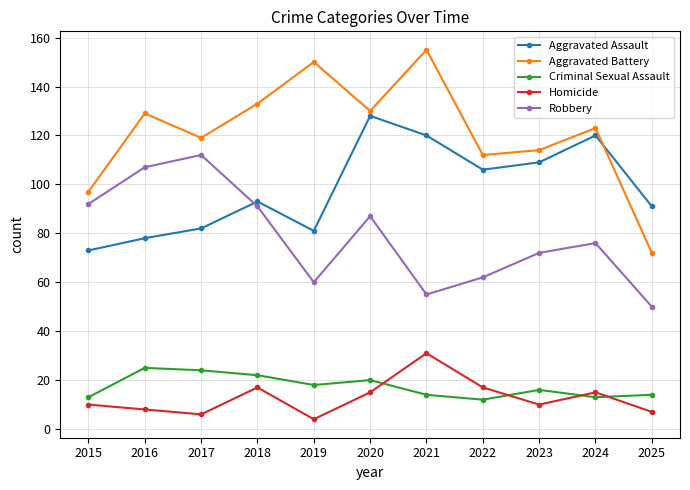

Is the value of Aggravated Assault at 2021 greater than the value of Aggravated Battery at 2022?

Yes